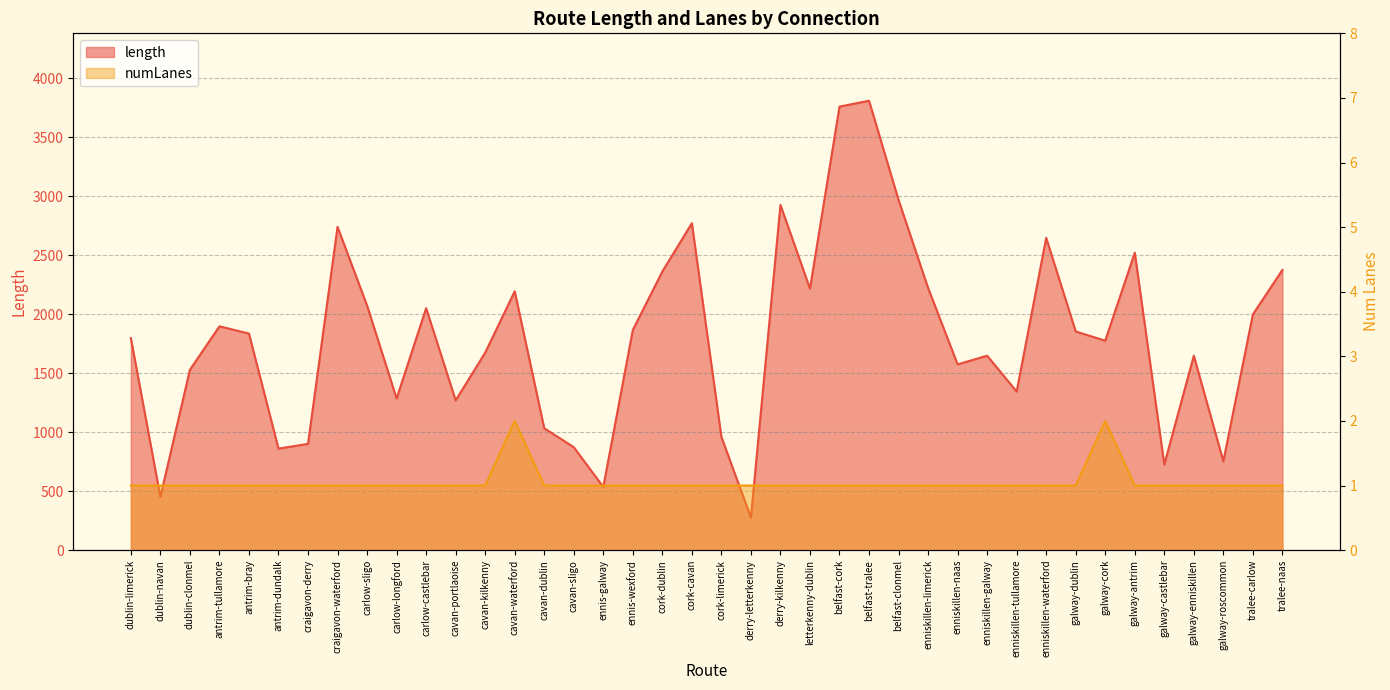

Which series changed the most between carlow-sligo and derry-letterkenny?

length